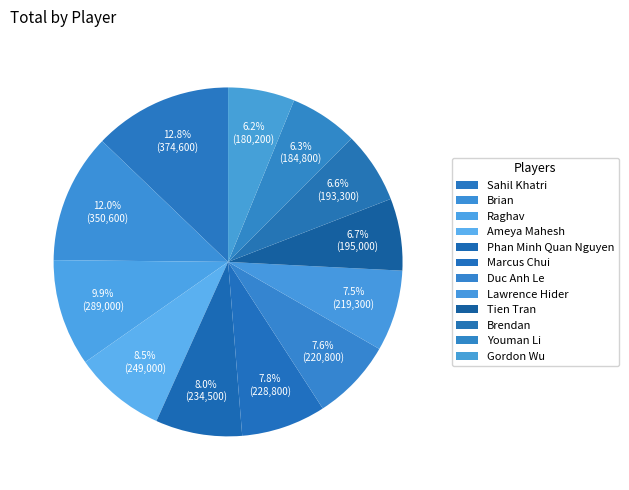

Which slice is the smallest?

Gordon Wu